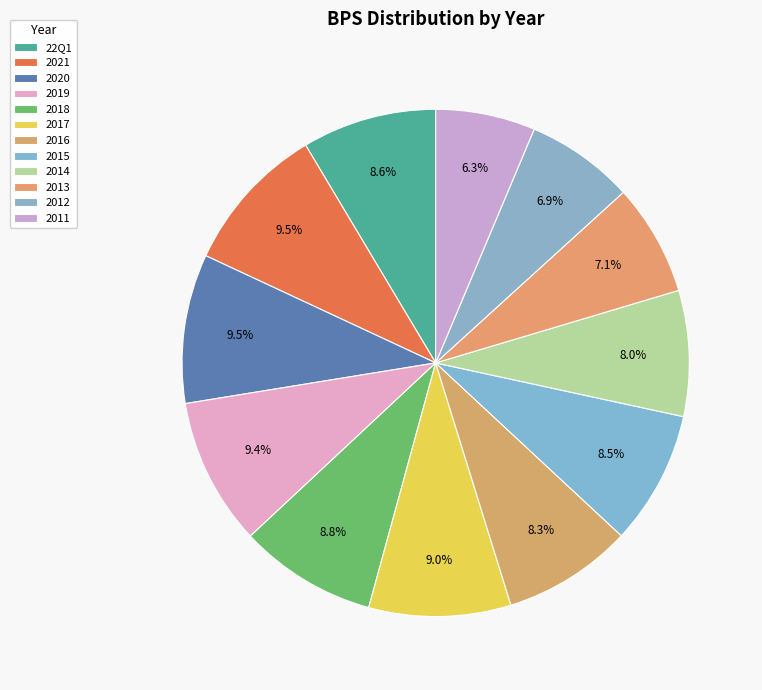

How many slices are in this pie chart?

12